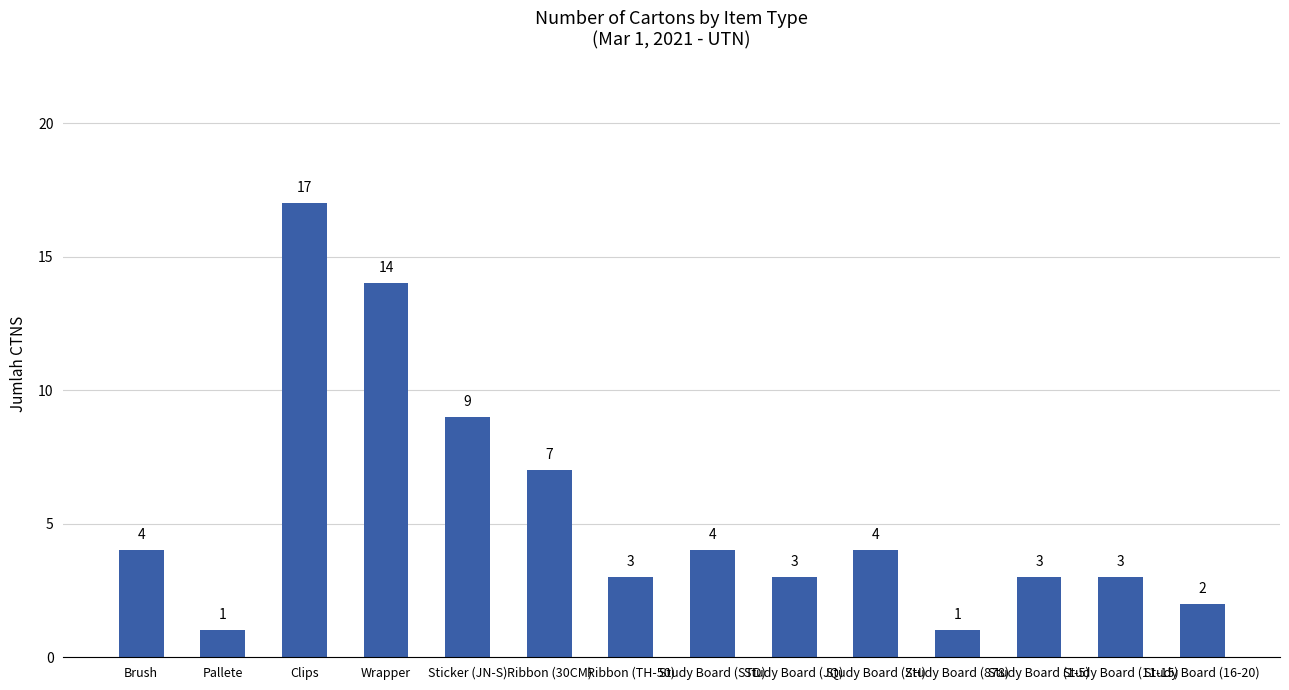

What position from the left is Study Board (878)?

11